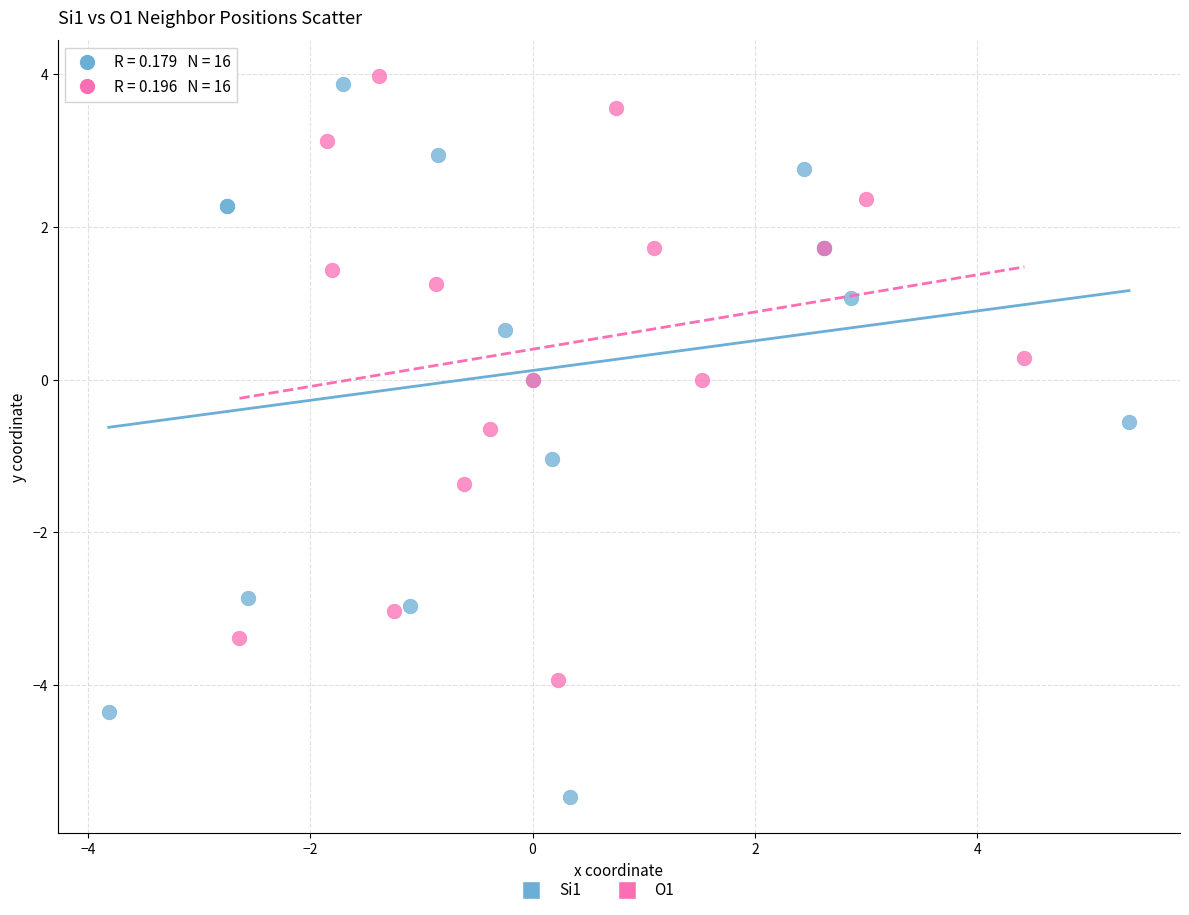

Which series has the largest Y range (max minus min)?

Si1